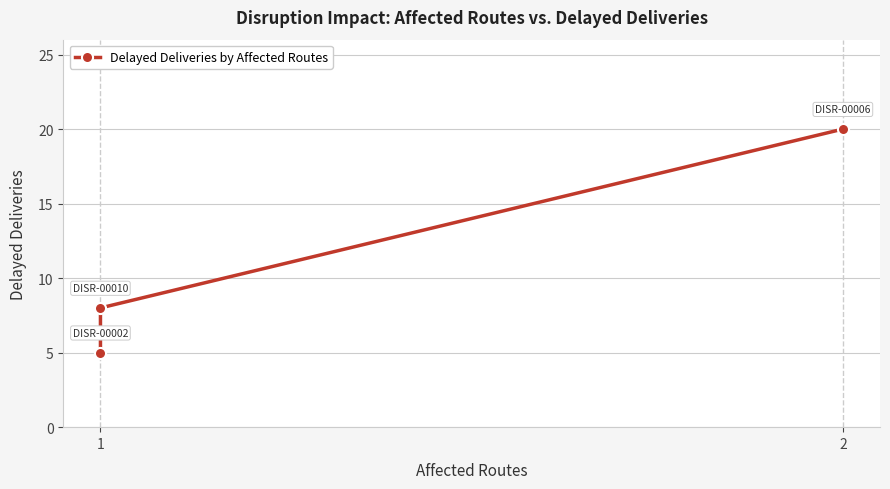

True or false: the data shows 4 at 2.

False